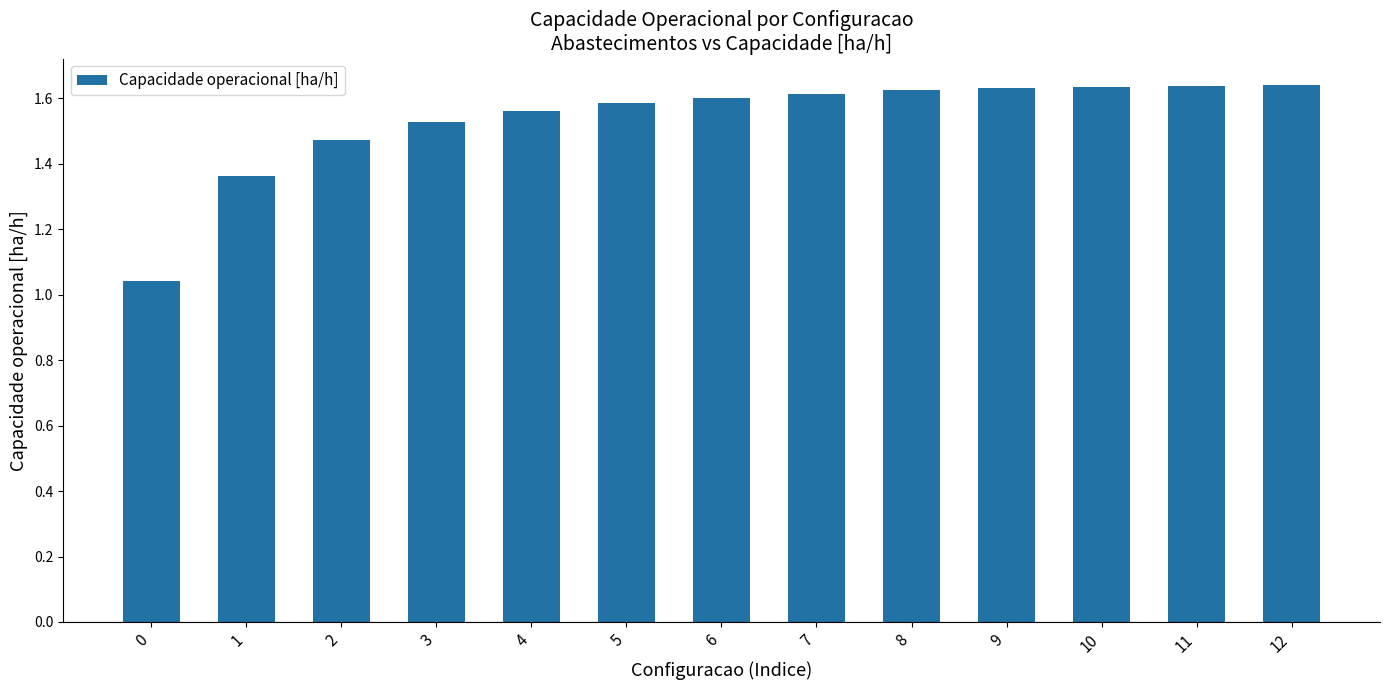

What is the sum of the values at 1 and 3?

2.9